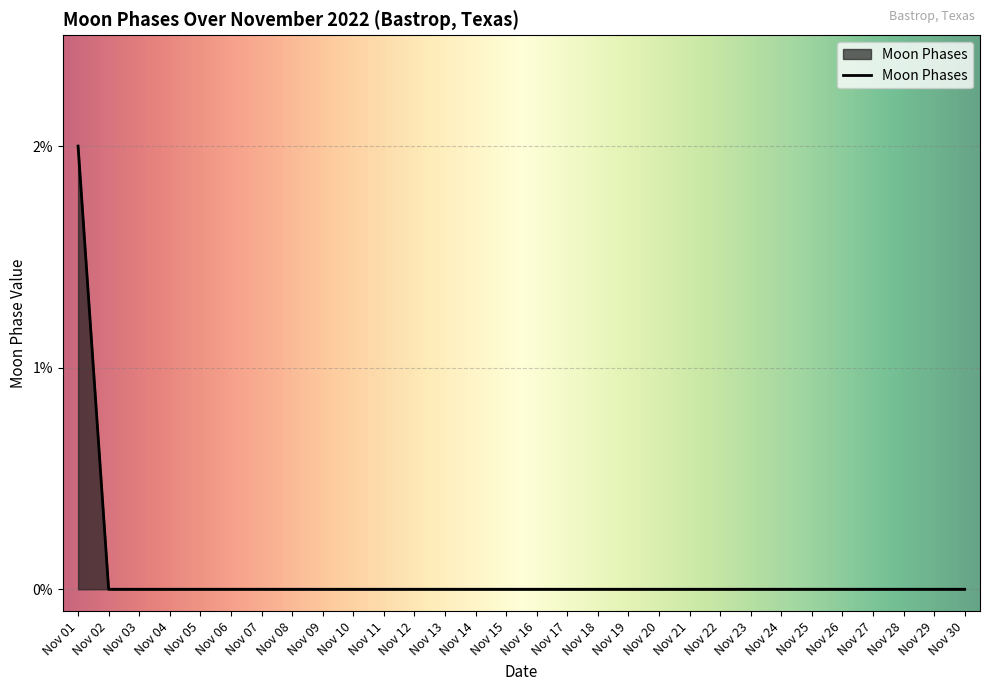

The chart shows a value of 0 at Nov 11. True or false?

True